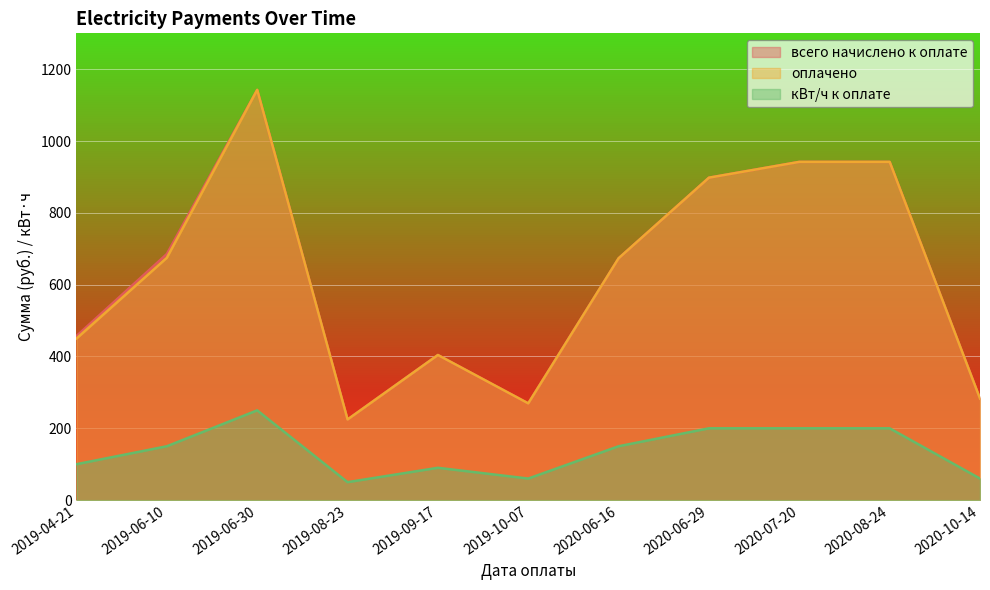

In всего начислено к оплате, how many points are lower than both neighbors (excluding endpoints)?

2